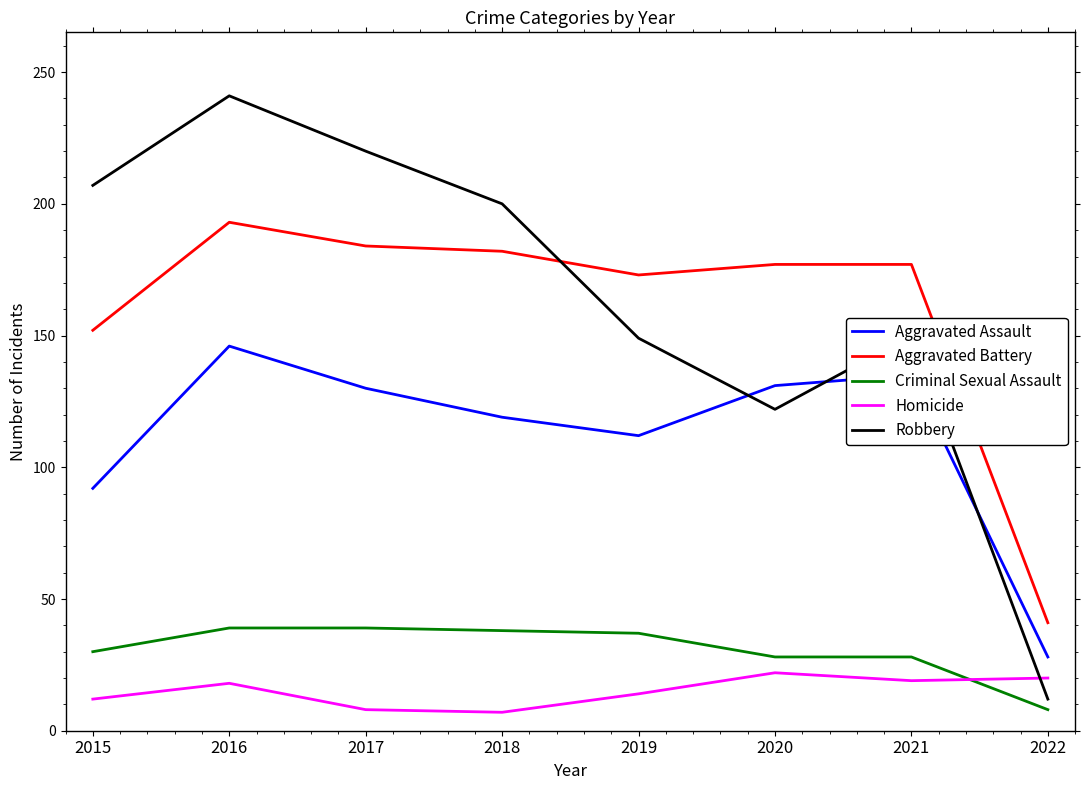

Rank the series by their maximum value, from highest to lowest.

Robbery, Aggravated Battery, Aggravated Assault, Criminal Sexual Assault, Homicide